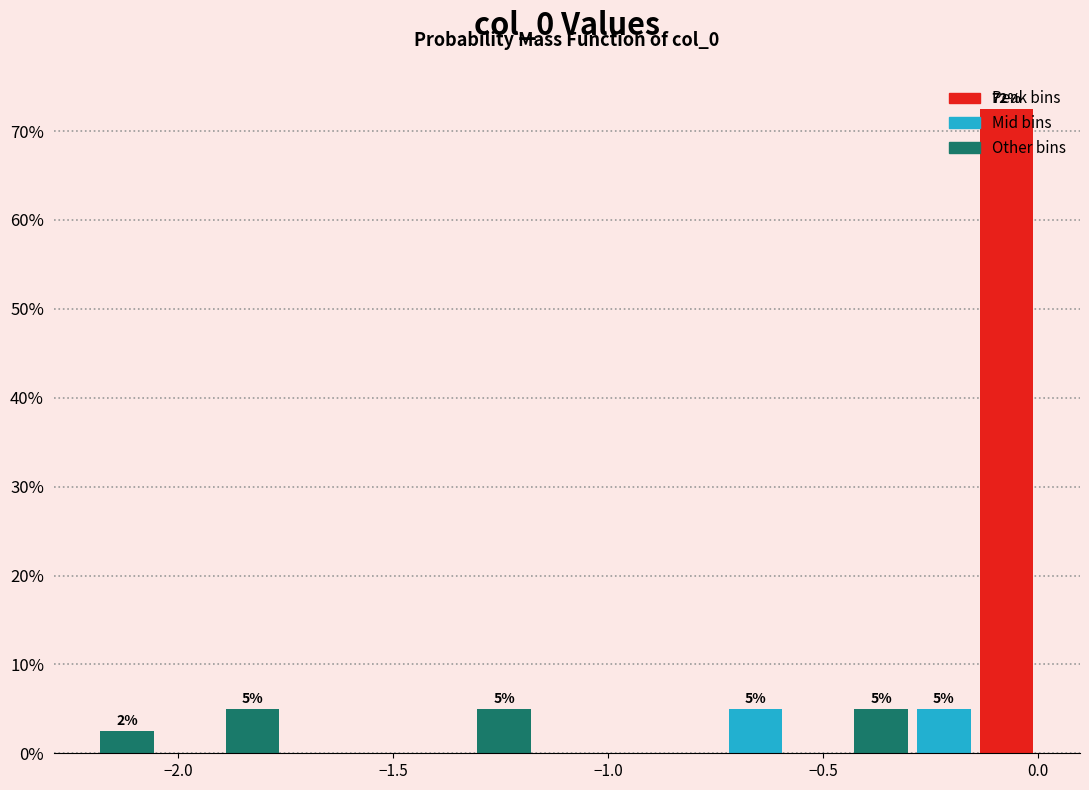

Around what value on the x-axis is the tallest bar? Give the approximate position of its centre, as read against the axis.

-0.05